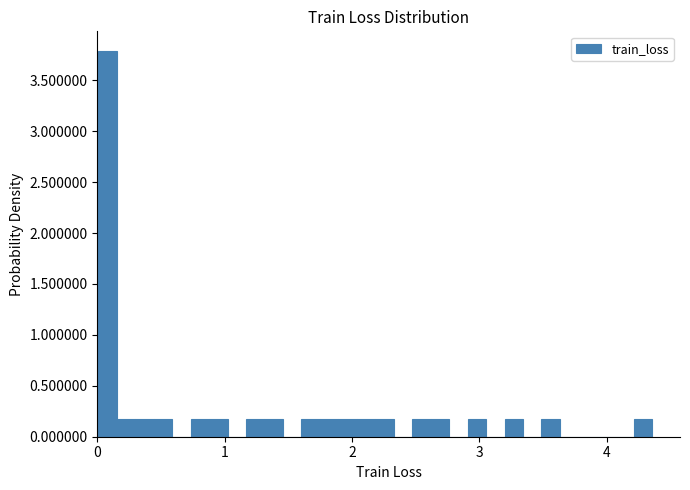

Read against the x-axis, roughly where is the centre of the tallest bar?

0.1